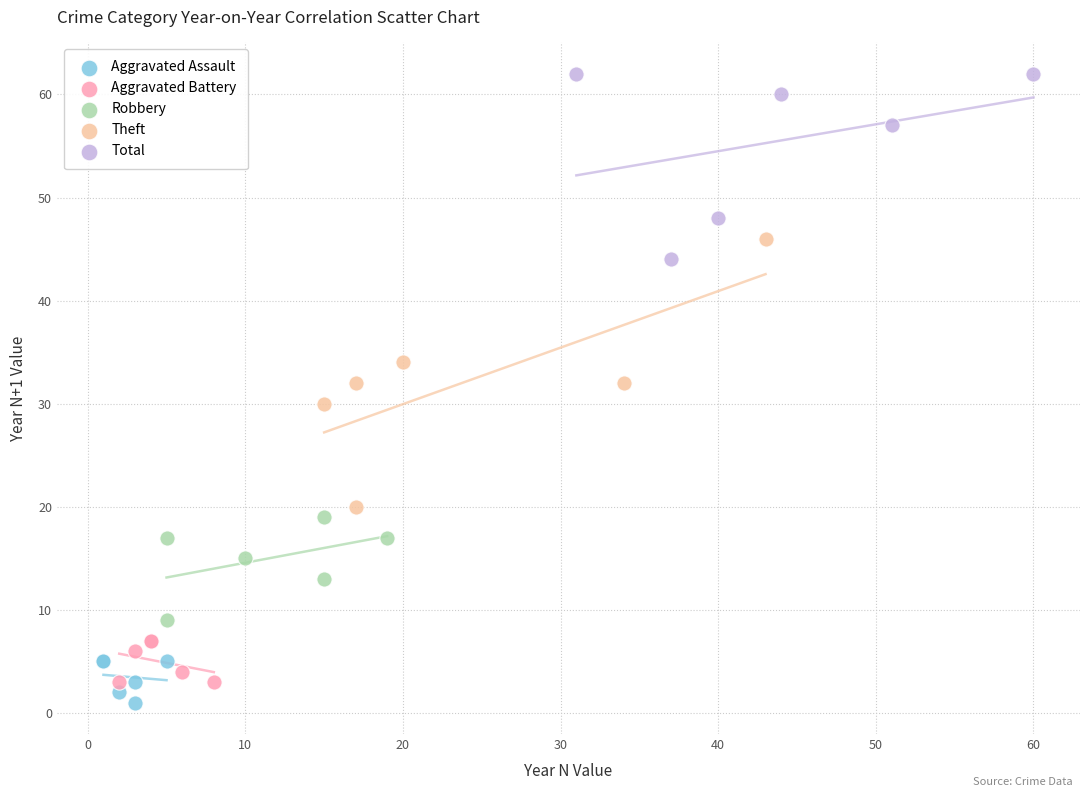

Which series contains the highest Y value?

Total